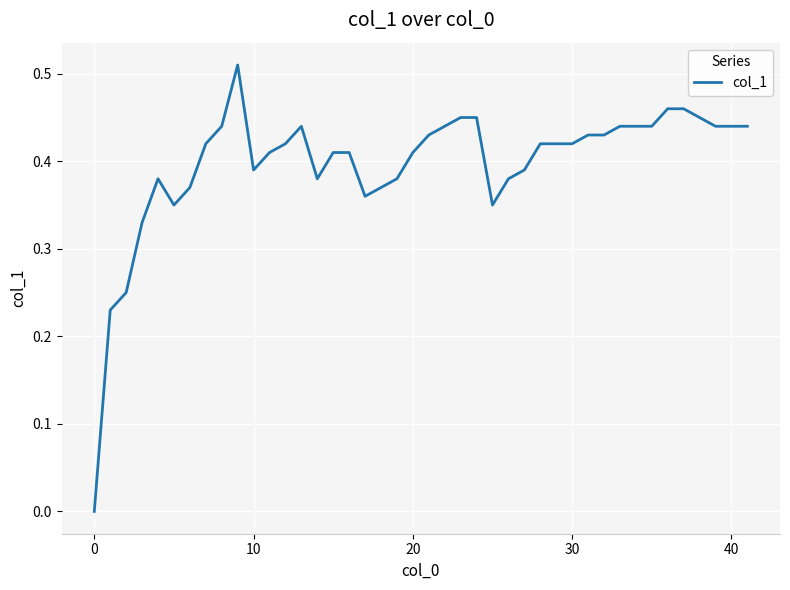

The value at 30 is 0.1. True or false?

False